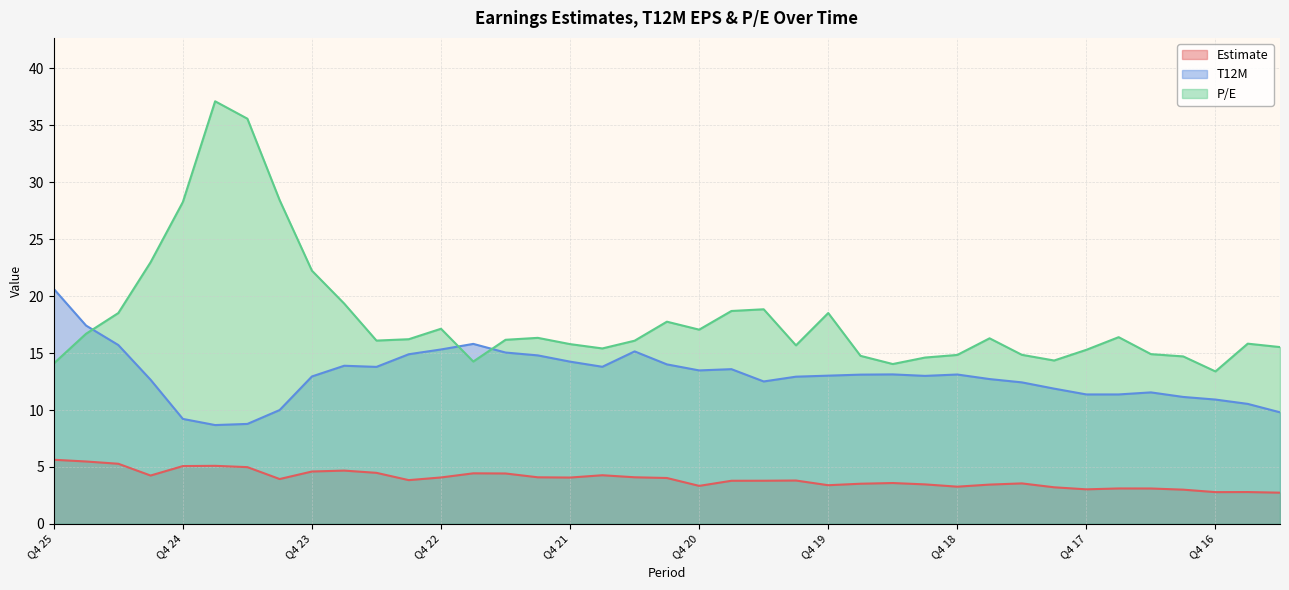

What is the label of the 6th point from the left?

Q3 24